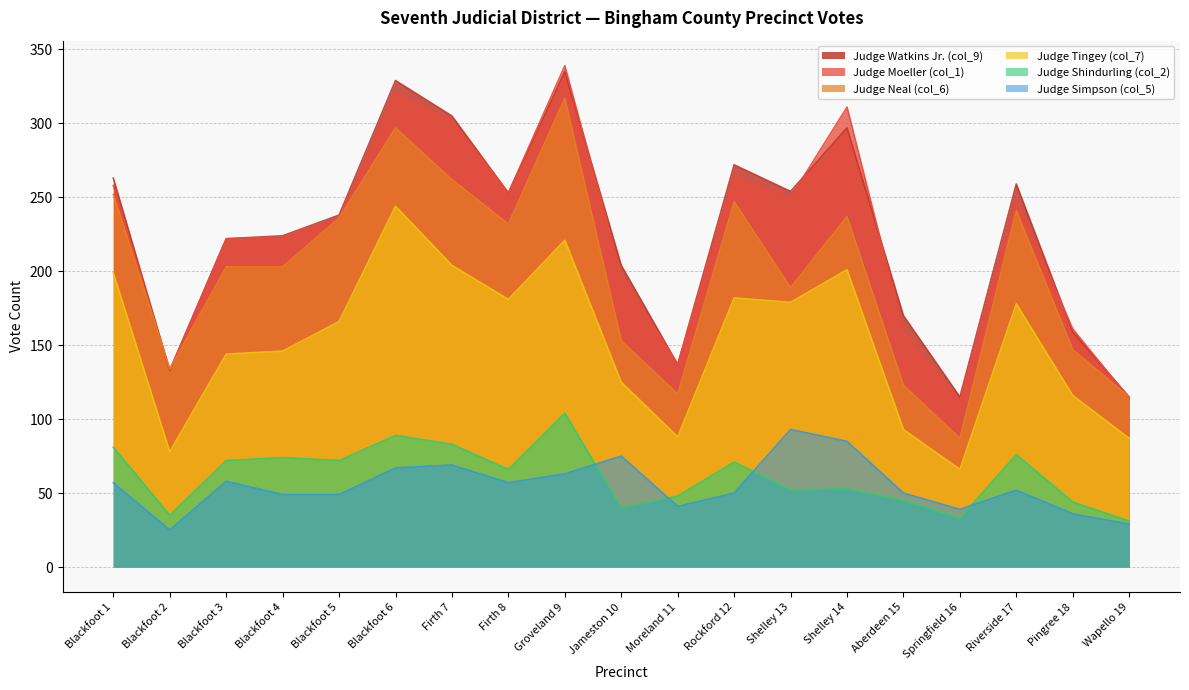

Is the value of Judge Neal (col_6) at Groveland 9 greater than the value of Judge Moeller (col_1) at Springfield 16?

Yes